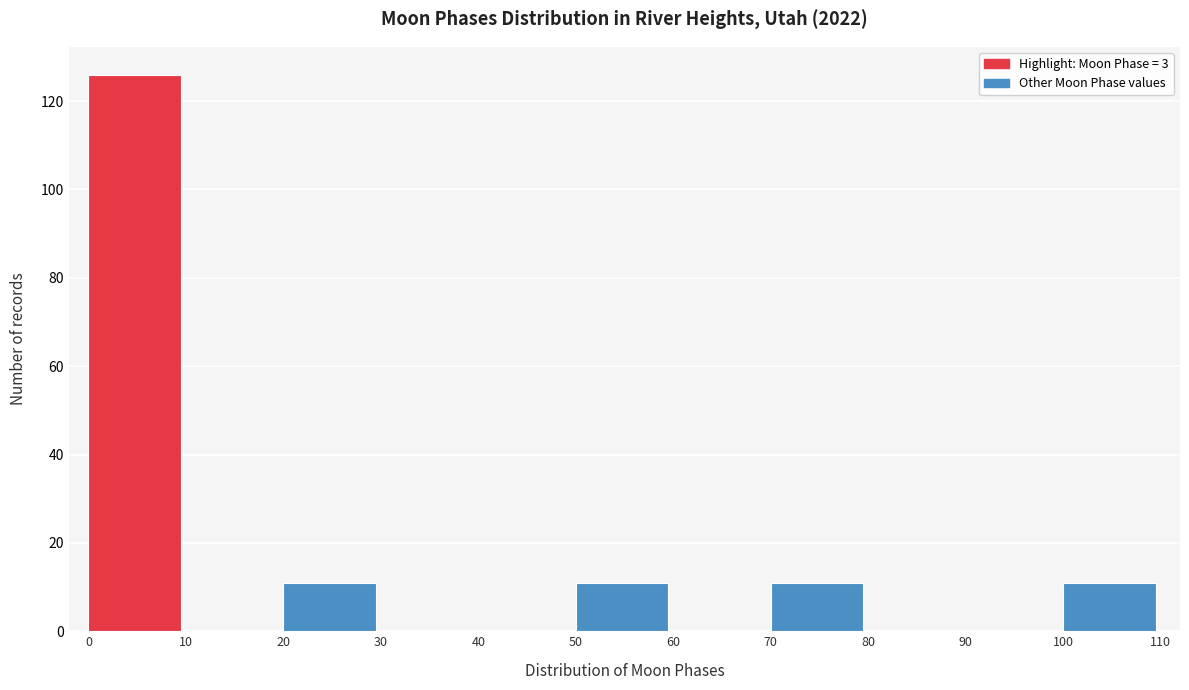

Which range on the x-axis has the tallest bar?

0 to 10